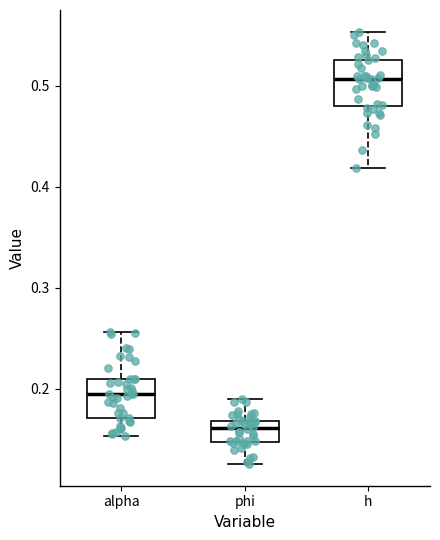

Where does the upper whisker of the box for alpha end on the y-axis? The values are not printed on the chart, so give them approximately, as read against the axis.

0.26